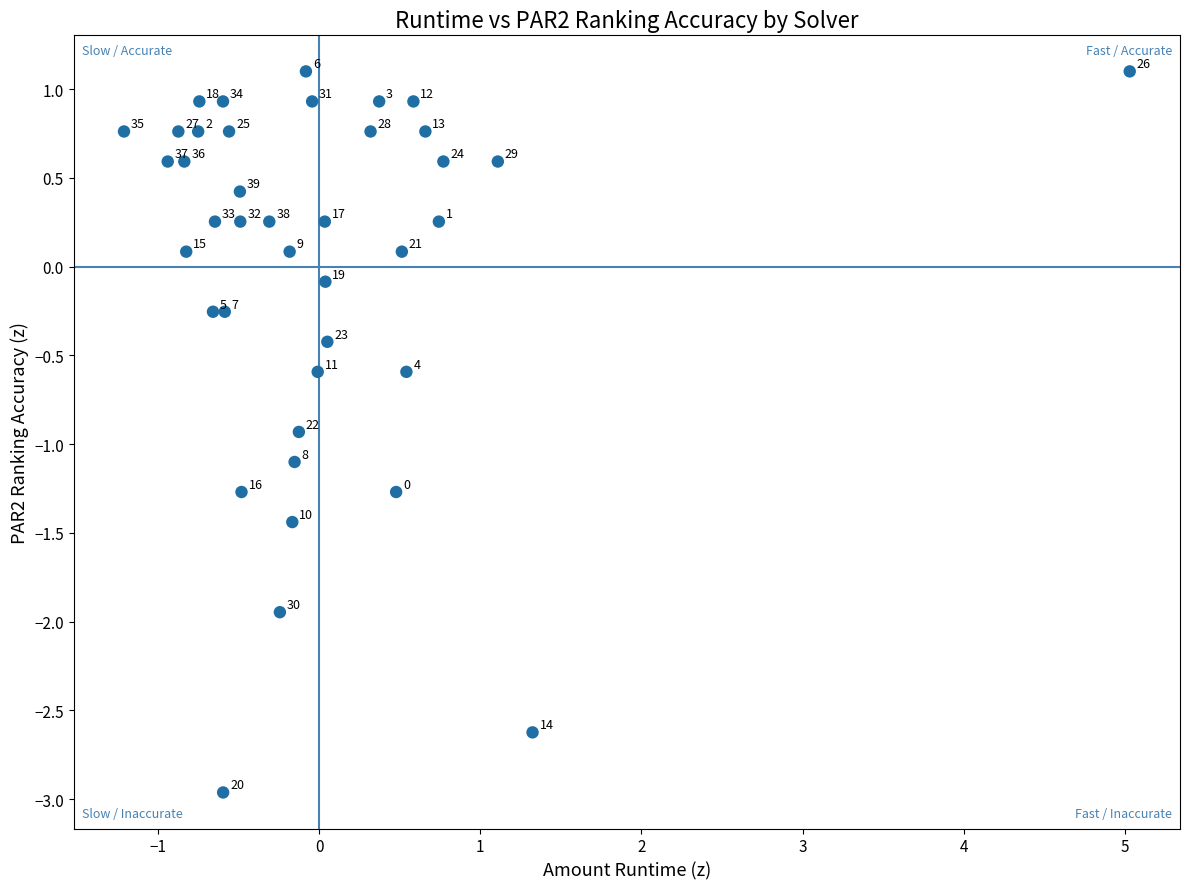

What is the range of X values (max minus min)?

6.2